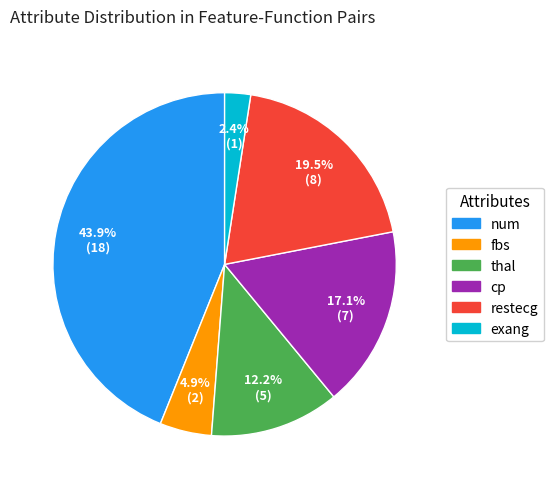

To the nearest percent, what is the combined percentage of thal and num?

56%